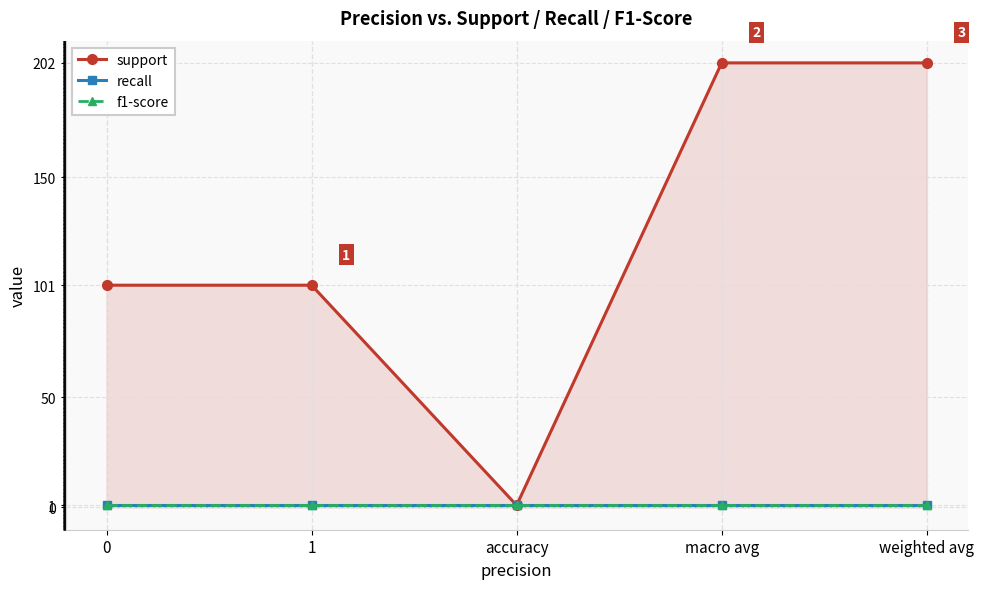

What value does the f1-score series have at macro avg?

1